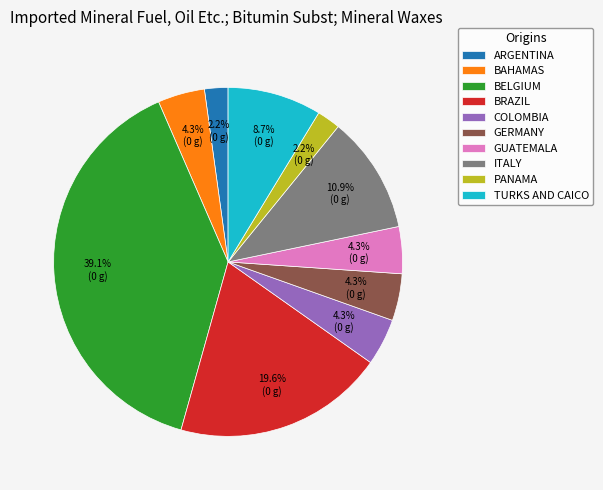

How many slices are in this pie chart?

10